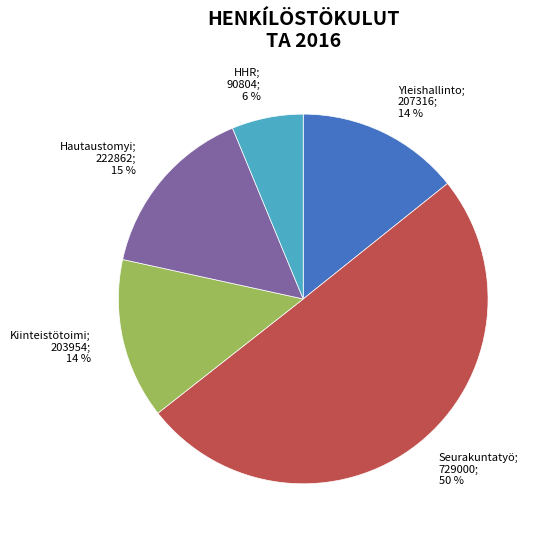

Which slice is the smallest?

HHR; 90804; 6 %